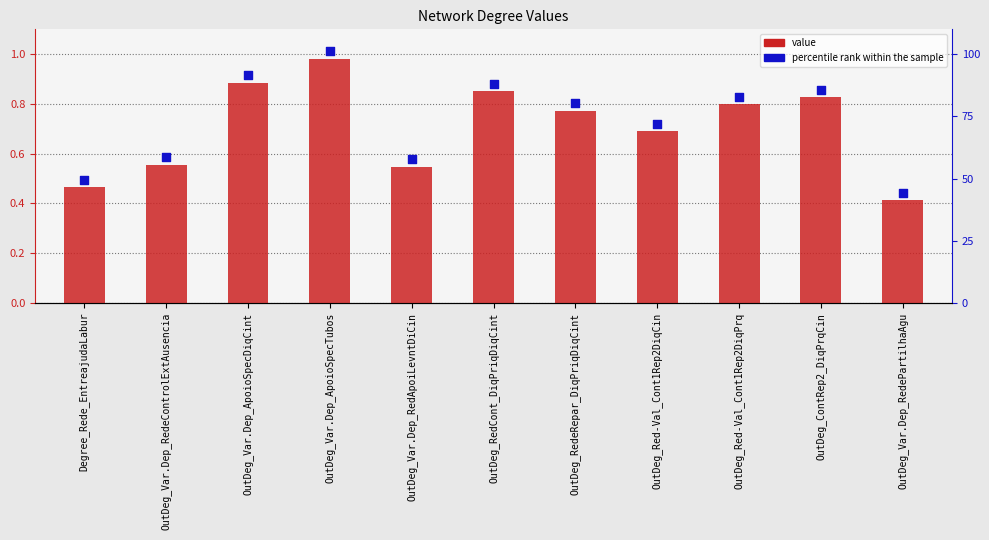

What is the total value across all series at OutDeg_Red-Val_Cont1Rep2DiqPrq?

1.6